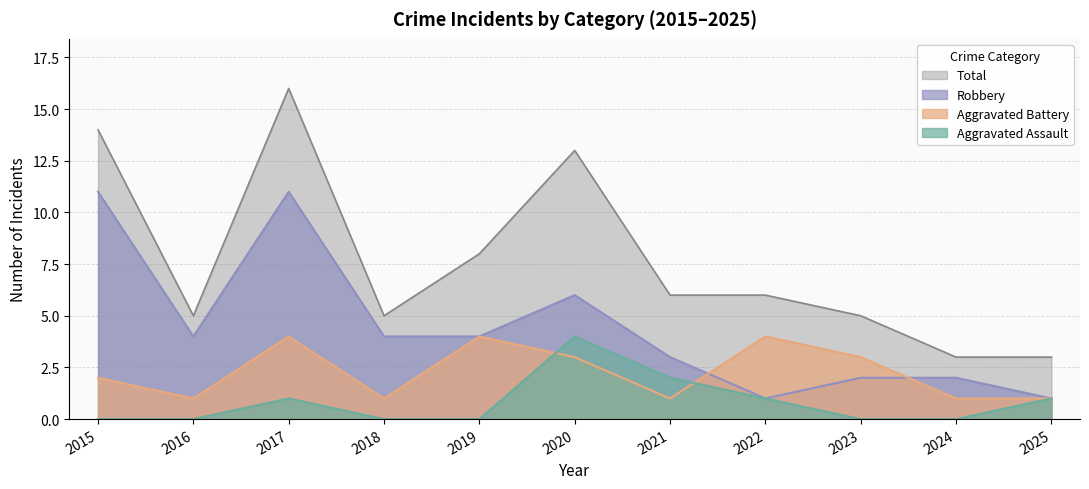

What is the difference between the maximum and minimum values in the Aggravated Assault series?

4